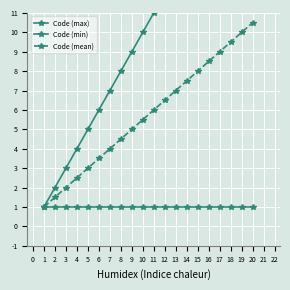

Reading left to right, extract all data points from this chart.

Code (max): 1.0	2.0	3.0	4.0	5.0	6.0	7.0	8.0	9.0	10.0	11.0	12.0	13.0	14.0	15.0	16.0	17.0	18.0	19.0	20.0
Code (min): 1.0	1.0	1.0	1.0	1.0	1.0	1.0	1.0	1.0	1.0	1.0	1.0	1.0	1.0	1.0	1.0	1.0	1.0	1.0	1.0
Code (mean): 1.0	1.5	2.0	2.5	3.0	3.5	4.0	4.5	5.0	5.5	6.0	6.5	7.0	7.5	8.0	8.5	9.0	9.5	10.0	10.5